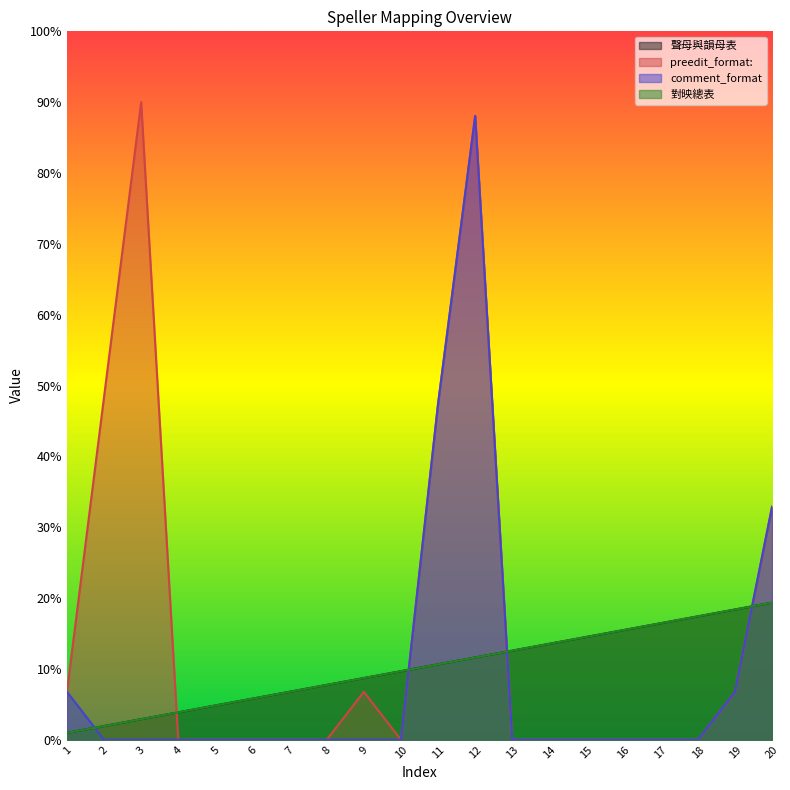

At which label does comment_format reach its minimum?

2